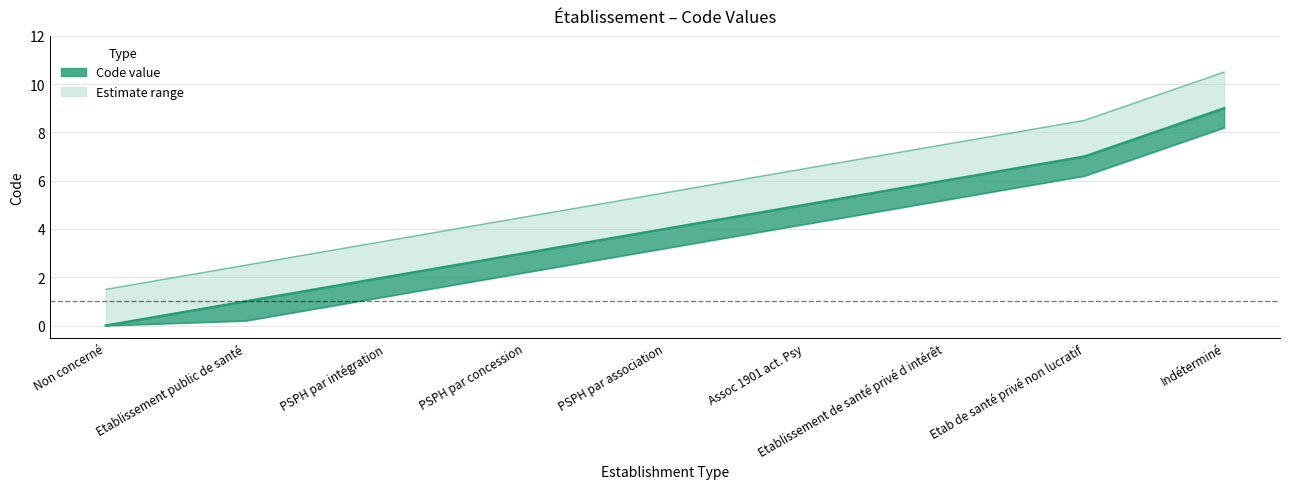

What is the label of the 6th point from the left?

Assoc 1901 act. Psy